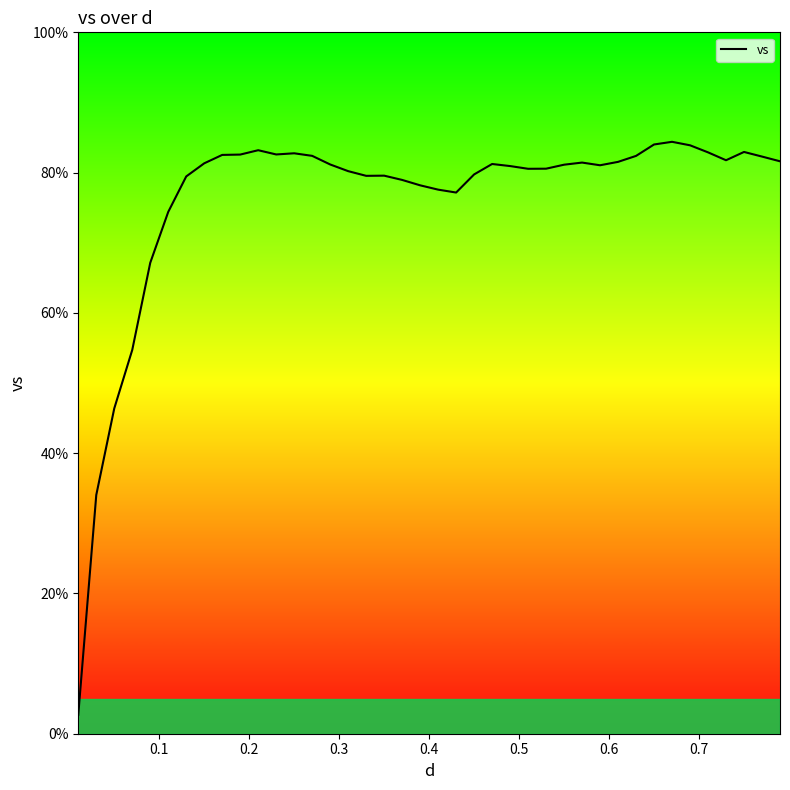

What is the difference between the second highest and minimum values?

81.3